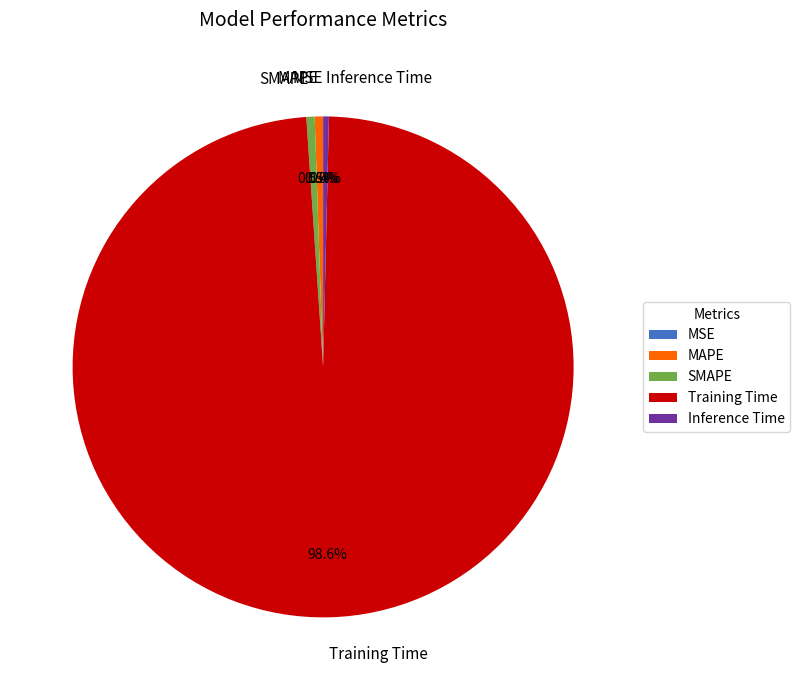

Which slice is the largest?

Training Time